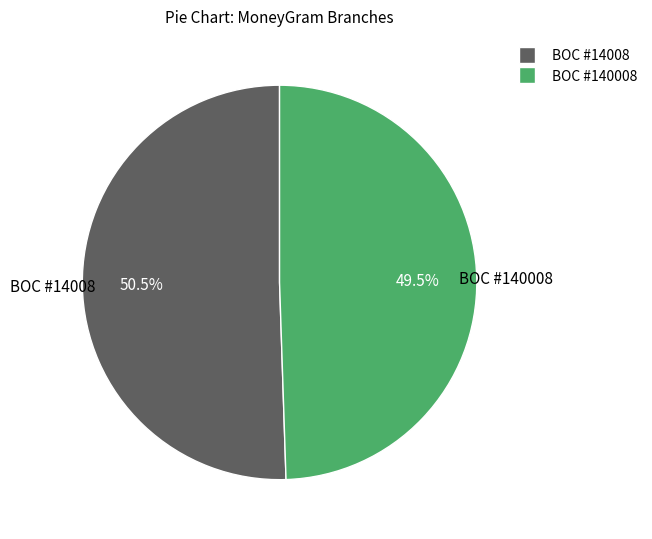

How much of the chart is everything except BOC #14008?

49.5%